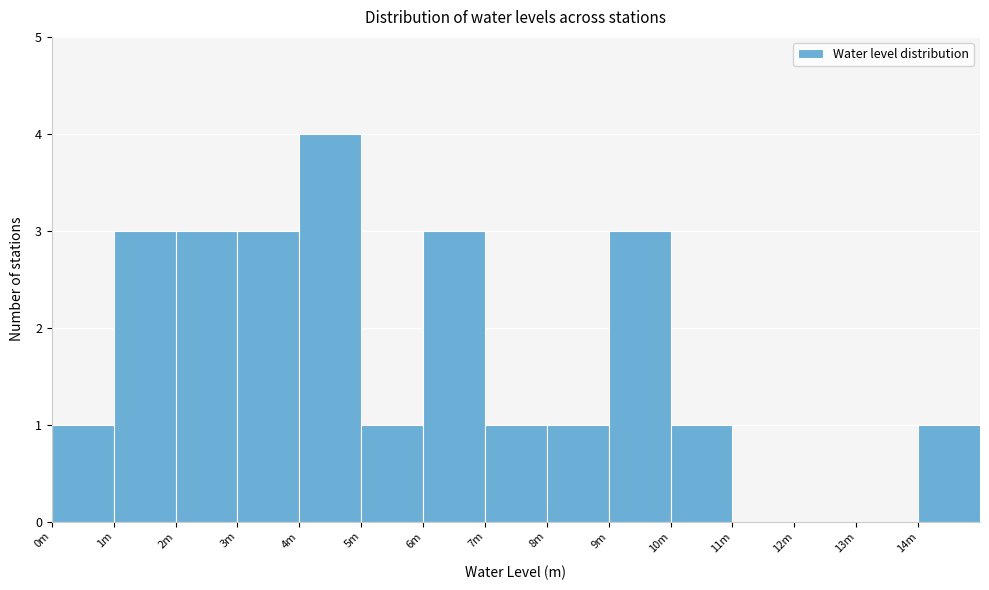

Reading right to left, transcribe all the data shown in this chart.

14m=1	13m=0	12m=0	11m=0	10m=1	9m=3	8m=1	7m=1	6m=3	5m=1	4m=4	3m=3	2m=3	1m=3	0m=1